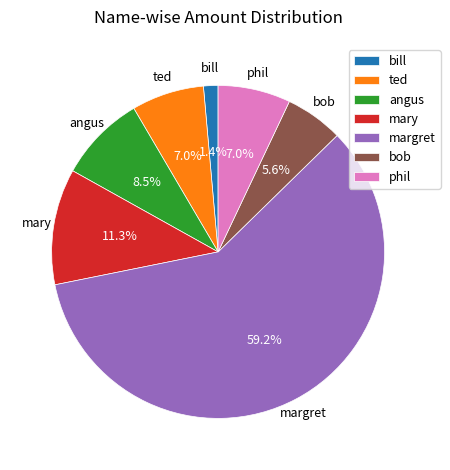

Is the sum of bill and mary greater than half?

No